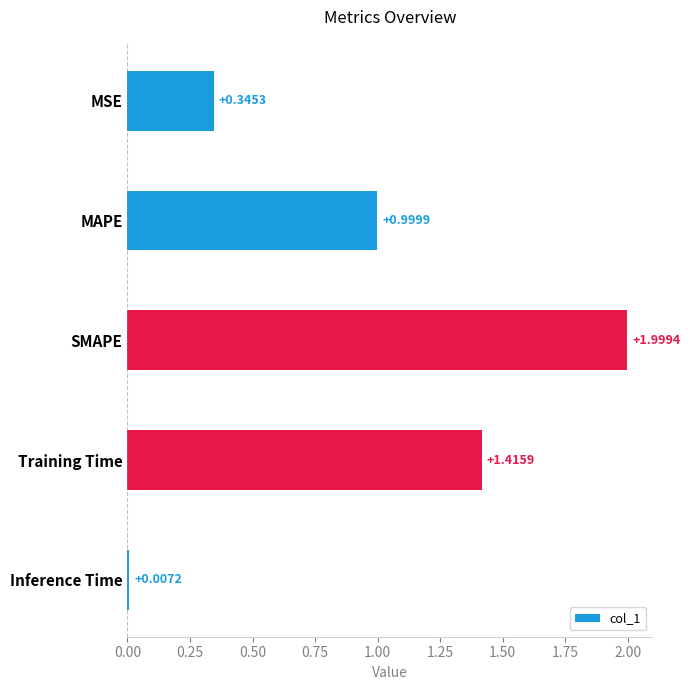

What is the difference between the second highest and second lowest values?

1.1